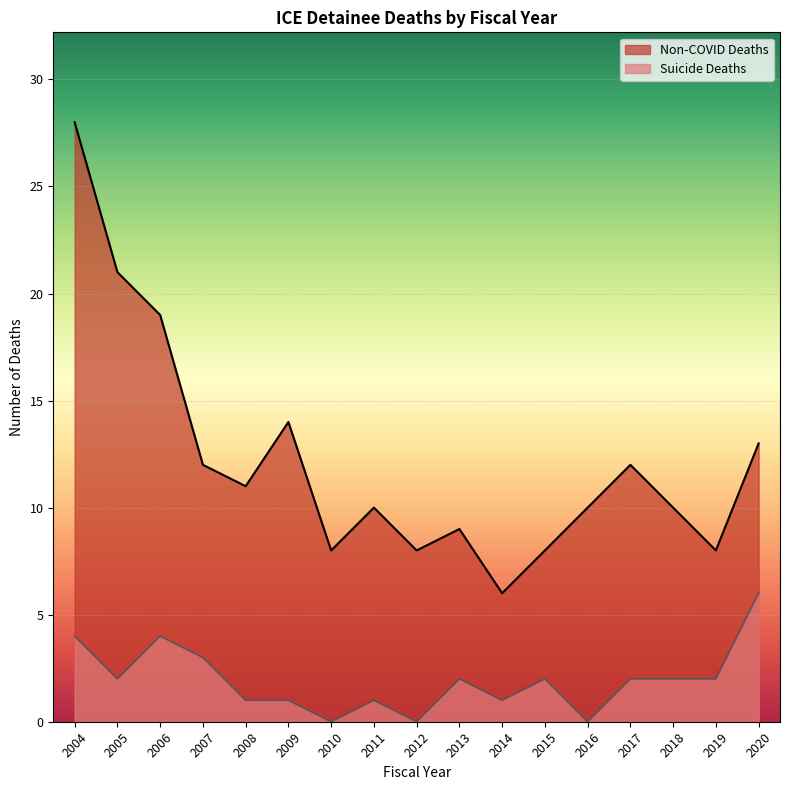

Is it true that Non-COVID Deaths equals 4 at 2012?

False